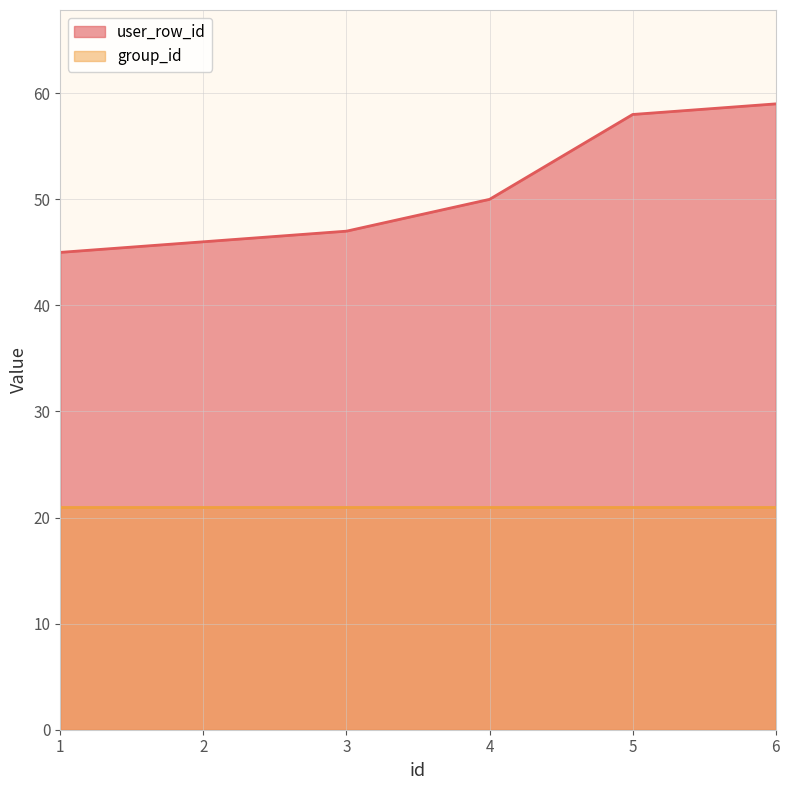

Which category has the highest value across all series?

6